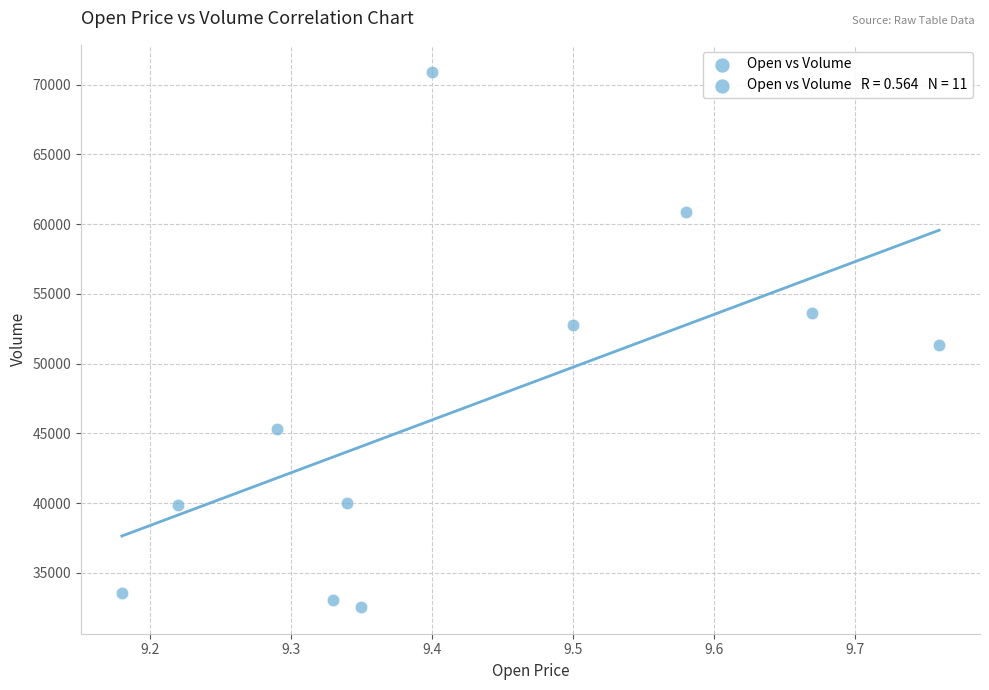

What is the range of X values (max minus min)?

0.6